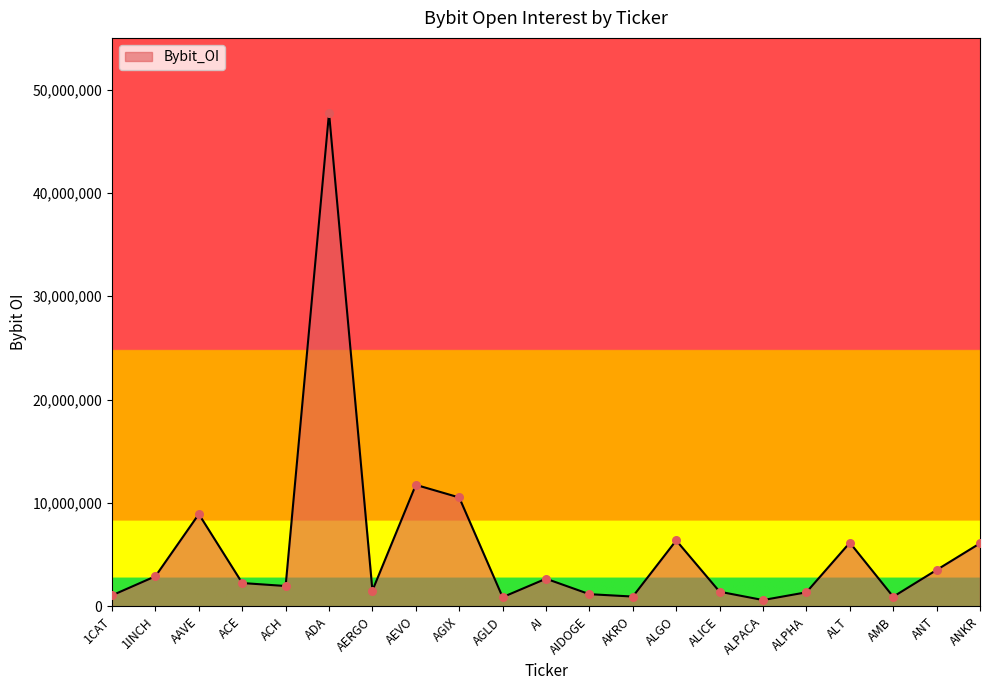

Approximately how many times larger is the value at ACH compared to ALPHA?

1.4